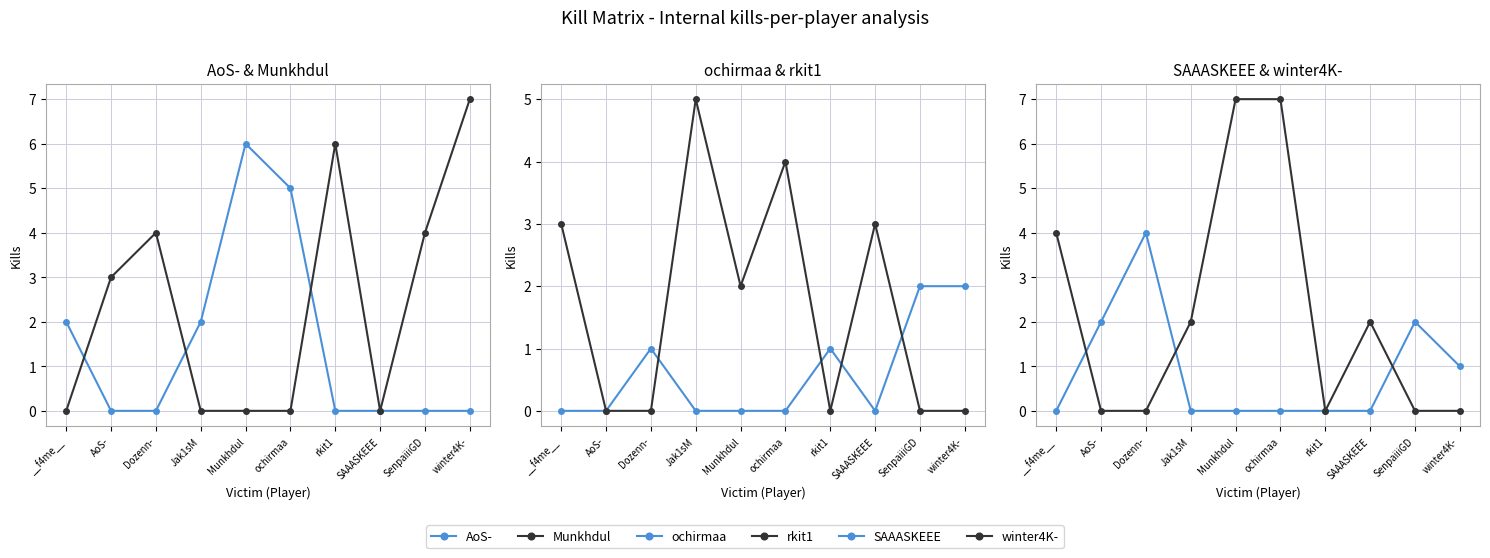

At which category does the chart reach its peak across all series?

winter4K-